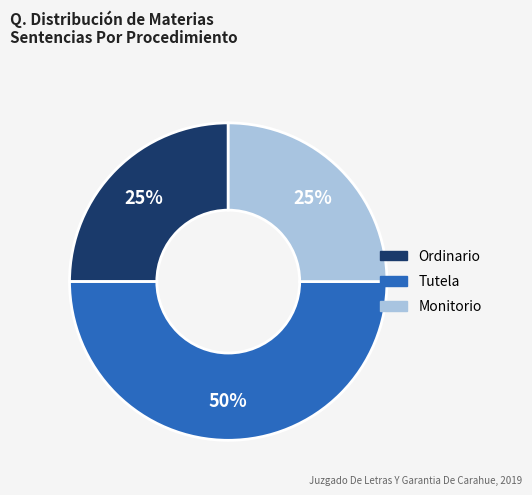

Is it true that Ordinario is 25% of the pie?

True